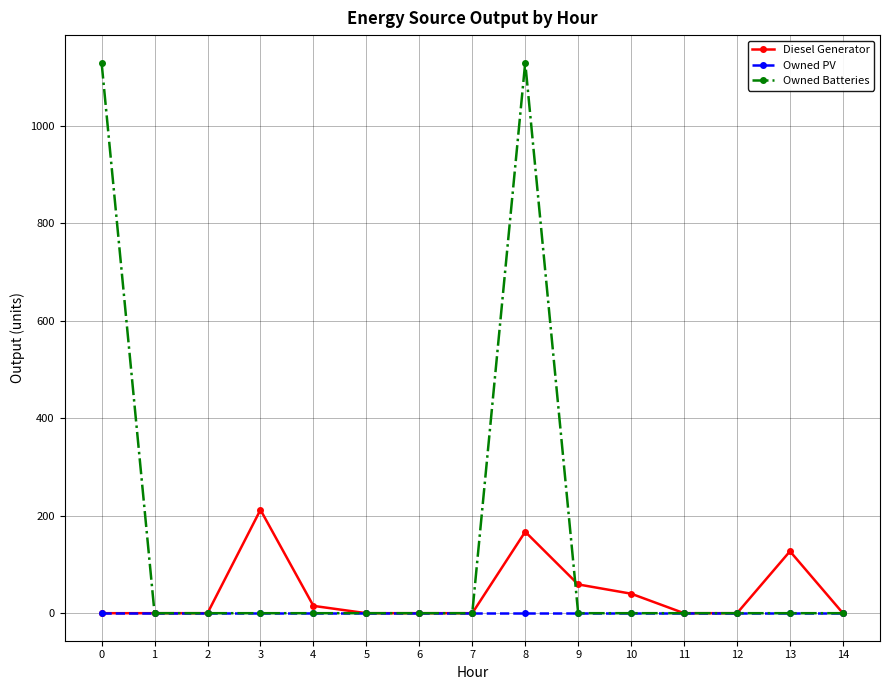

Rank the series by their maximum value, from highest to lowest.

Owned Batteries, Diesel Generator, Owned PV